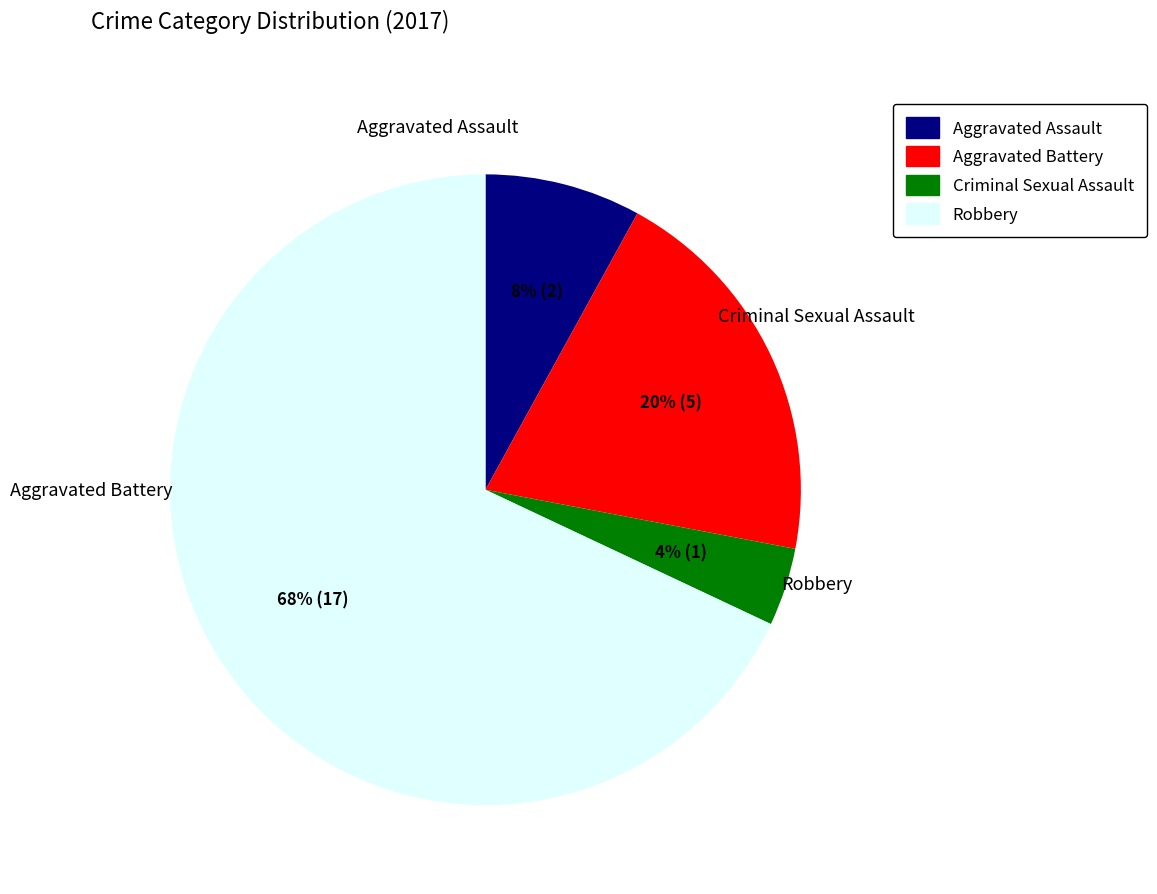

What is the smallest slice in the pie chart?

Criminal Sexual Assault